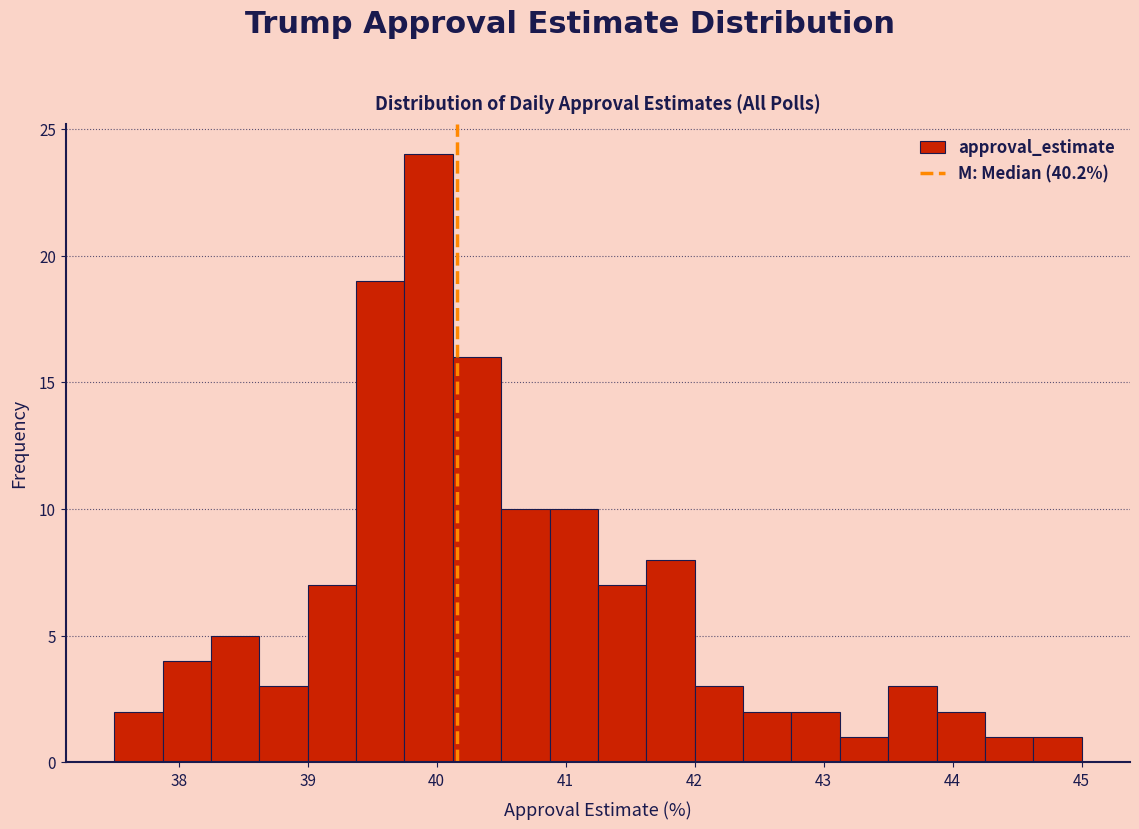

Around what value on the x-axis is the tallest bar? Give the approximate position of its centre, as read against the axis.

39.9